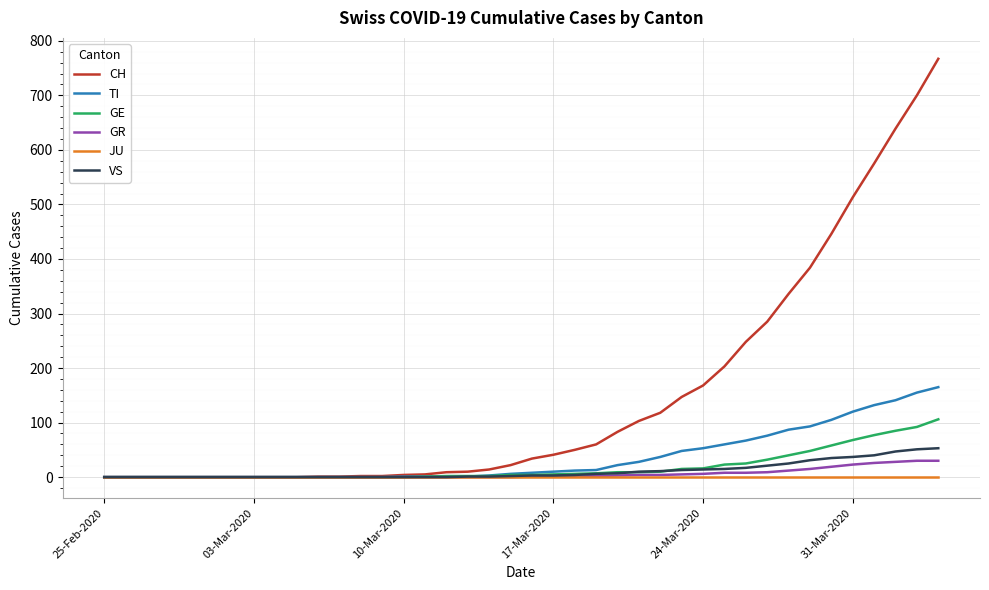

What is the sum of all GR values?

235